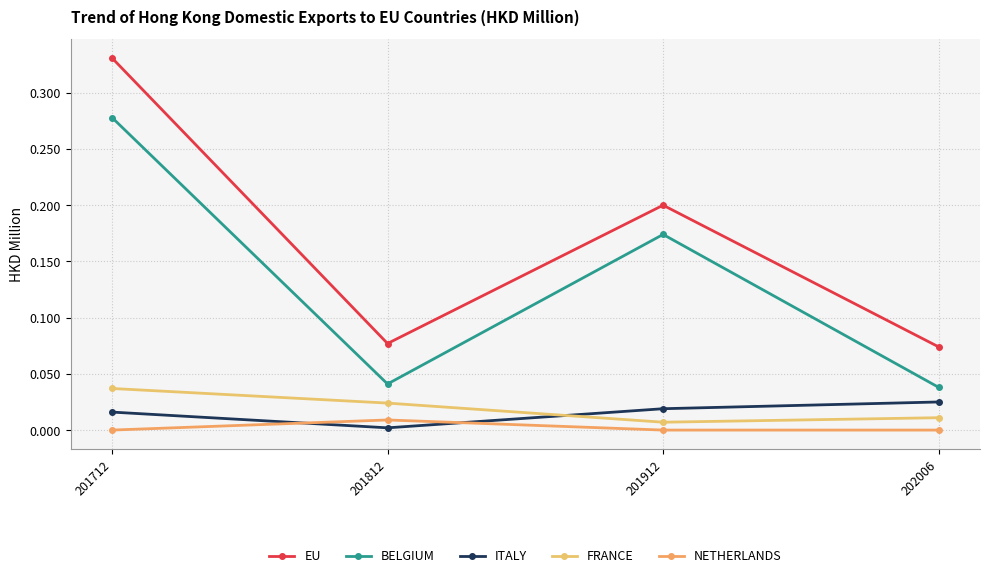

Is it true that NETHERLANDS equals 0.0 at 201912?

True